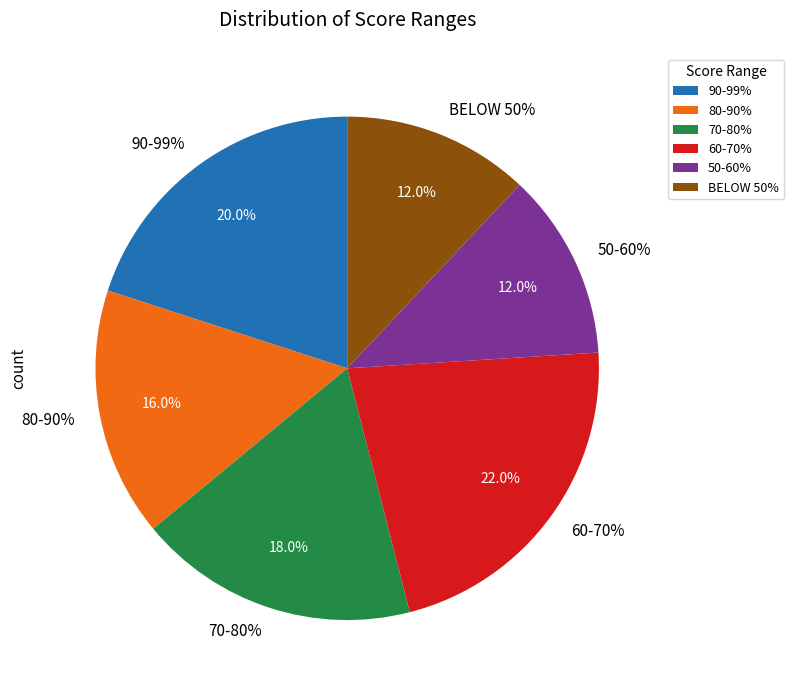

What portion of the pie excludes 90-99%?

80.0%